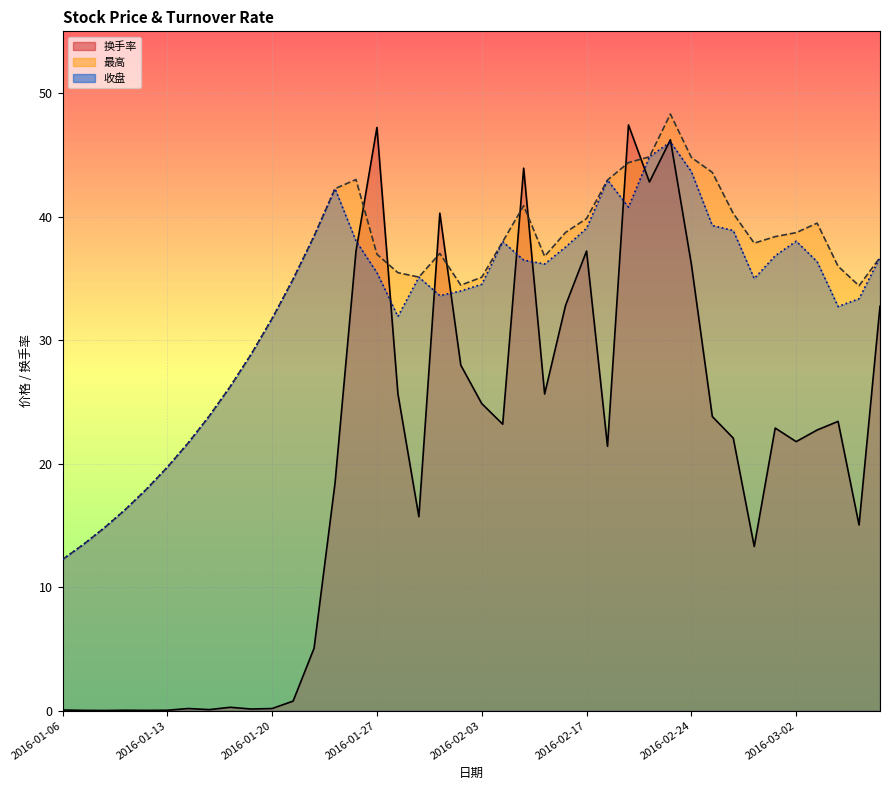

At which category is the sum across all series the highest?

29